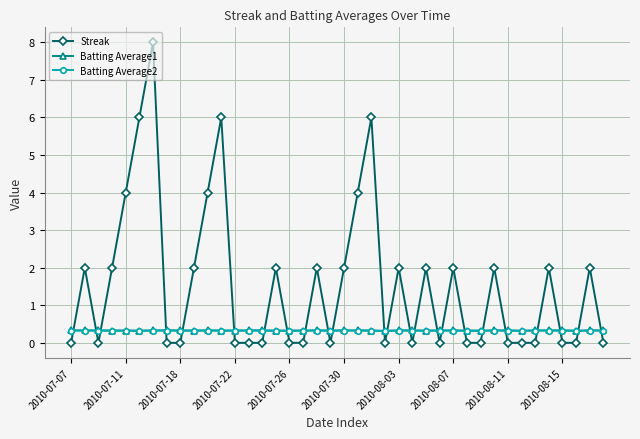

Which series has the largest range (max minus min)?

Streak